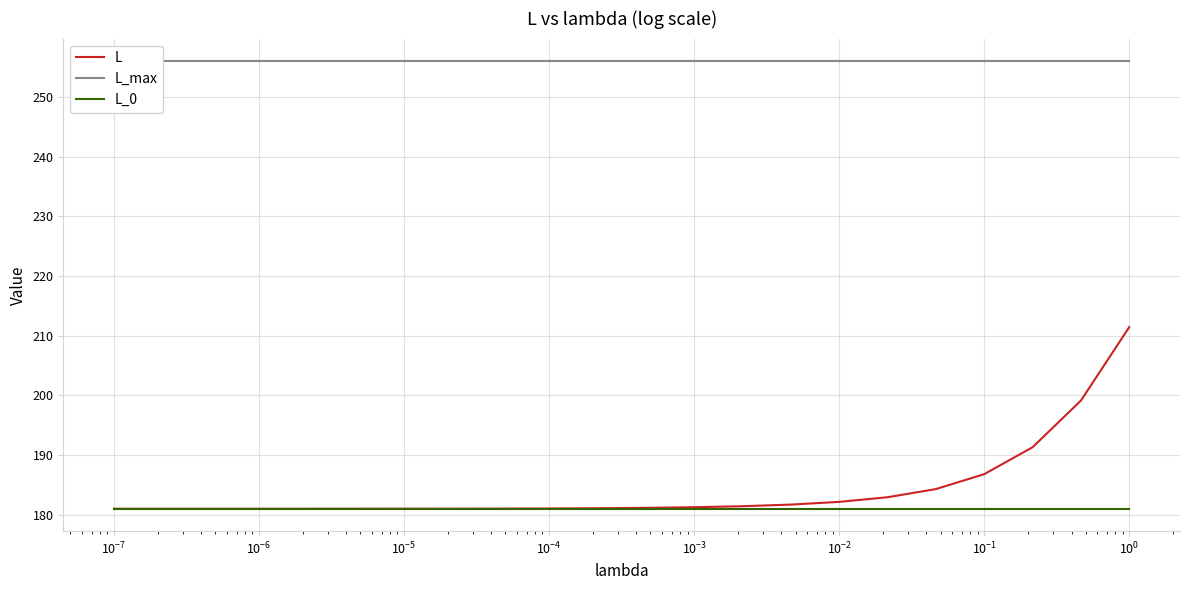

What is the minimum value for L?

181.0